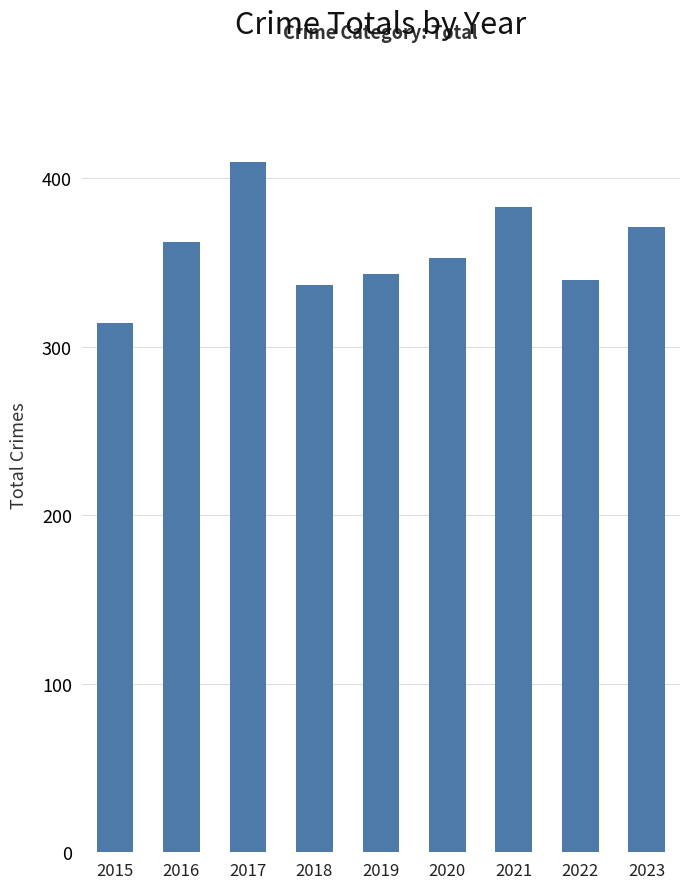

The chart shows a value of 340 at 2022. True or false?

True